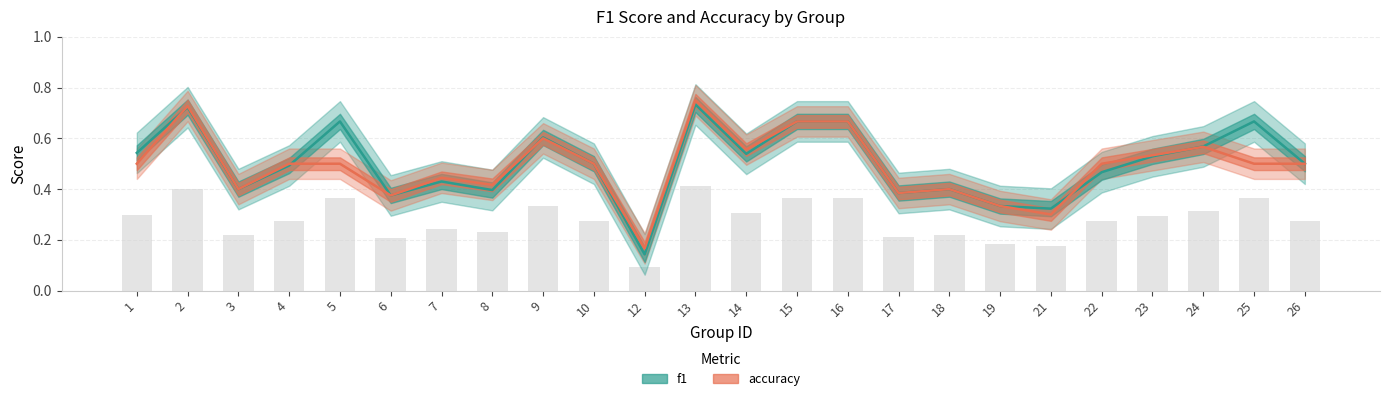

What is the value of the f1 bar at the 5th from the left?

0.7